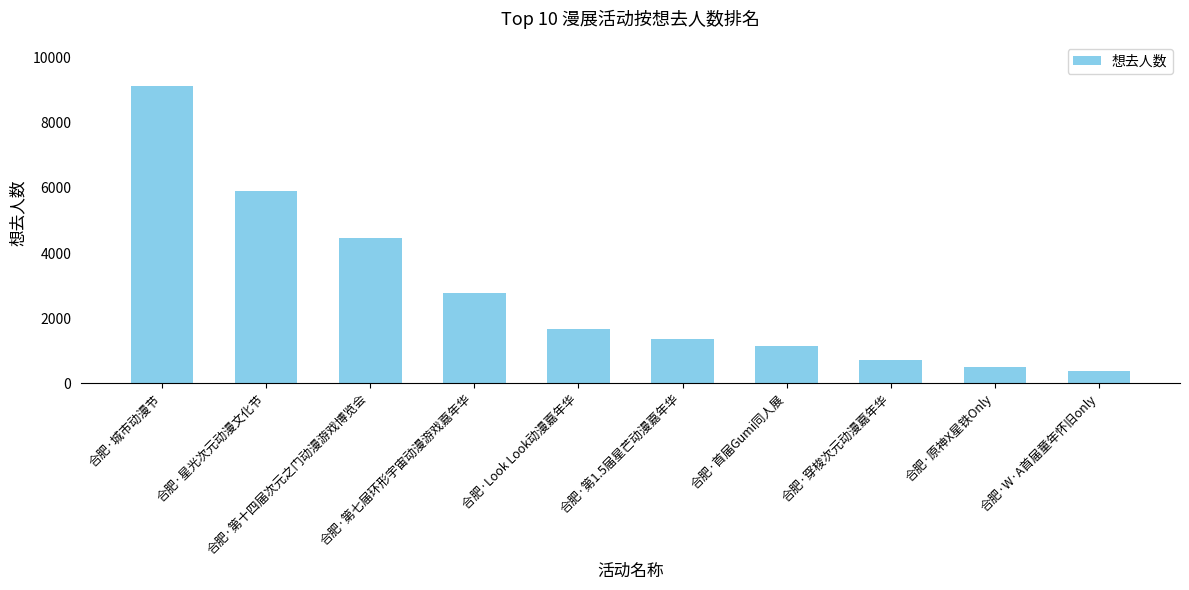

Reading left to right, list all the values displayed in this chart.

合肥·城市动漫节=9114	合肥·星光次元动漫文化节=5911	合肥·第十四届次元之门动漫游戏博览会=4452	合肥·第七届环形宇宙动漫游戏嘉年华=2758	合肥·Look Look动漫嘉年华=1677	合肥·第1.5届星芒动漫嘉年华=1374	合肥·首届Gumi同人展=1150	合肥·穿梭次元动漫嘉年华=706	合肥·原神X星铁Only=507	合肥·W·A首届童年怀旧only=387